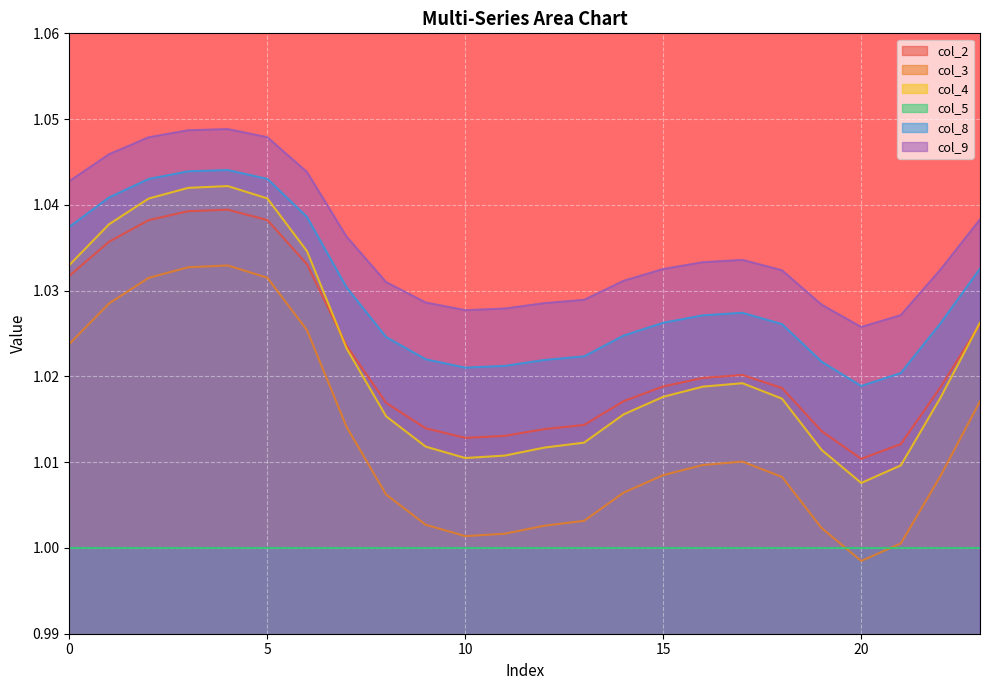

Which series ends up on top after the final intersection of col_2 and col_4?

col_4